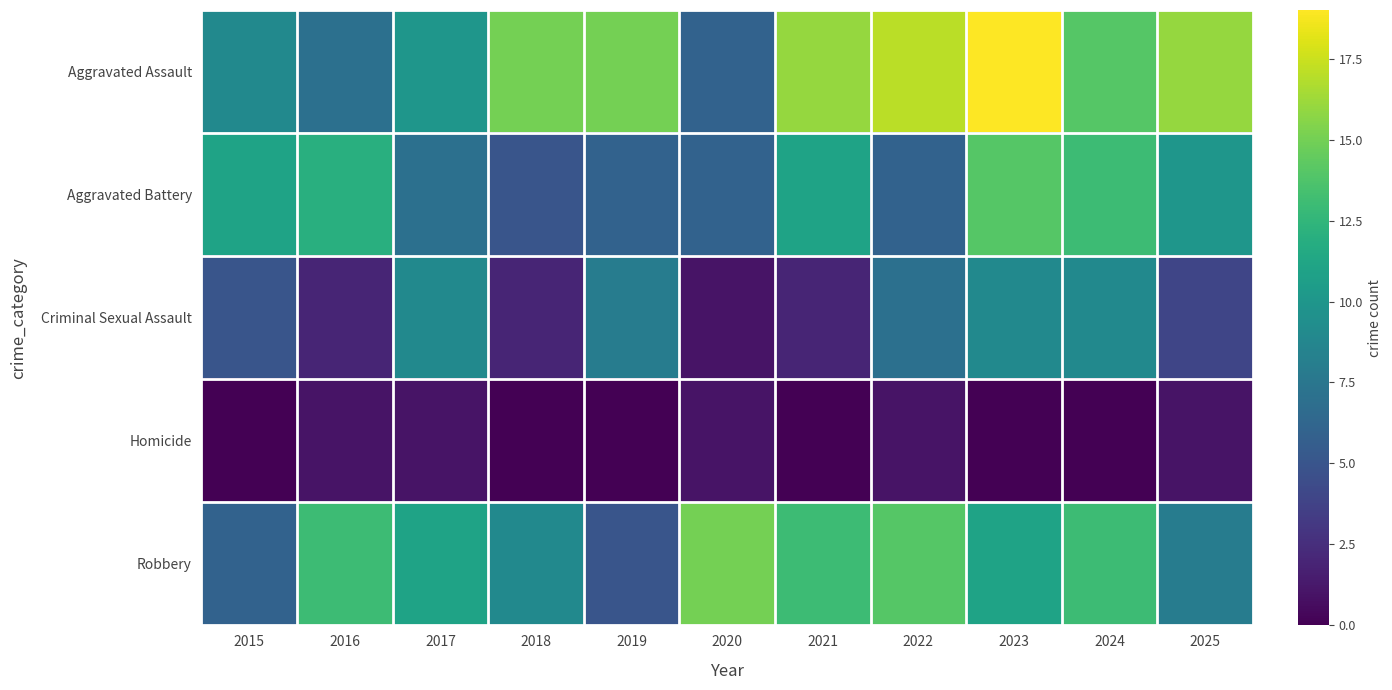

Reading left to right, what are all the values shown in this chart?

Aggravated Assault: 2015=9	2016=7	2017=10	2018=15	2019=15	2020=6	2021=16	2022=17	2023=19	2024=14	2025=16
Aggravated Battery: 2015=11	2016=12	2017=7	2018=5	2019=6	2020=6	2021=11	2022=6	2023=14	2024=13	2025=10
Criminal Sexual Assault: 2015=5	2016=2	2017=9	2018=2	2019=8	2020=1	2021=2	2022=7	2023=9	2024=9	2025=4
Homicide: 2015=0	2016=1	2017=1	2018=0	2019=0	2020=1	2021=0	2022=1	2023=0	2024=0	2025=1
Robbery: 2015=6	2016=13	2017=11	2018=9	2019=5	2020=15	2021=13	2022=14	2023=11	2024=13	2025=8